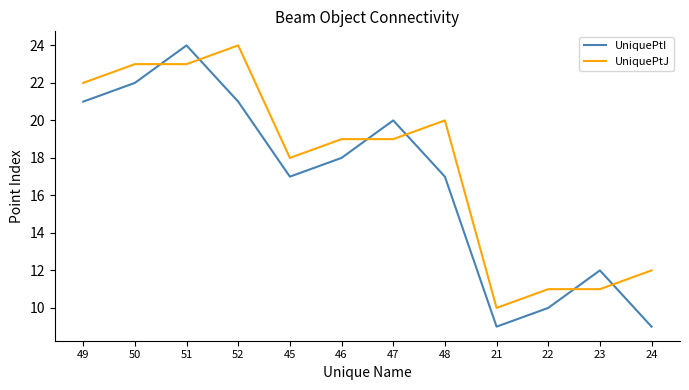

Count the number of data series in this chart.

2